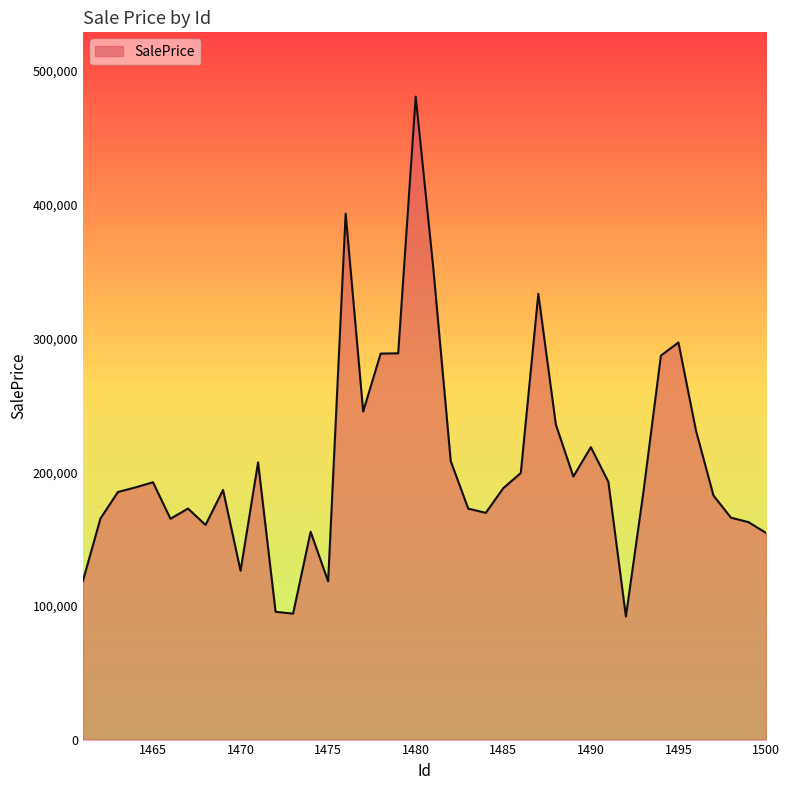

What is the greatest value displayed?

480856.6